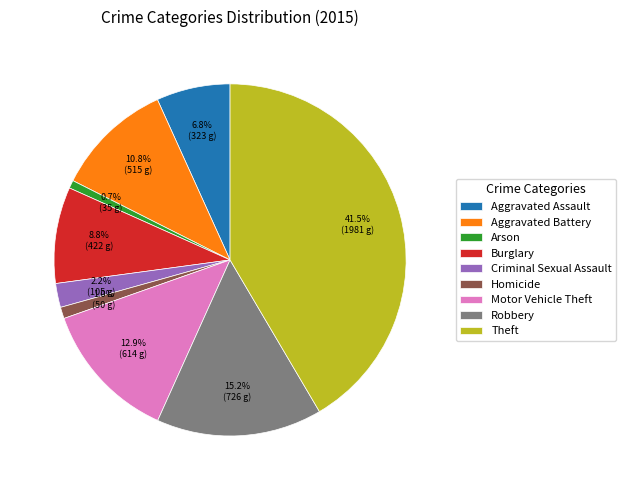

How many segments does this pie chart have?

9